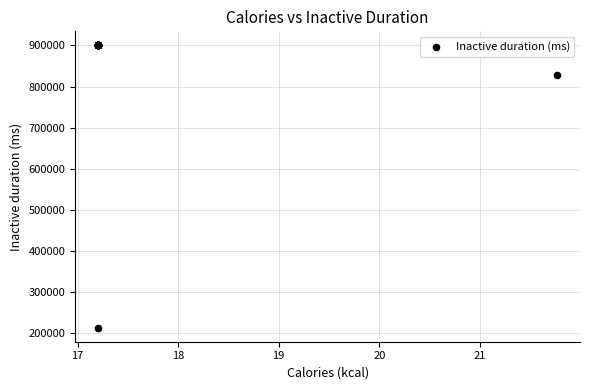

What Y value in the scatter plot is closest to 556714?

829209